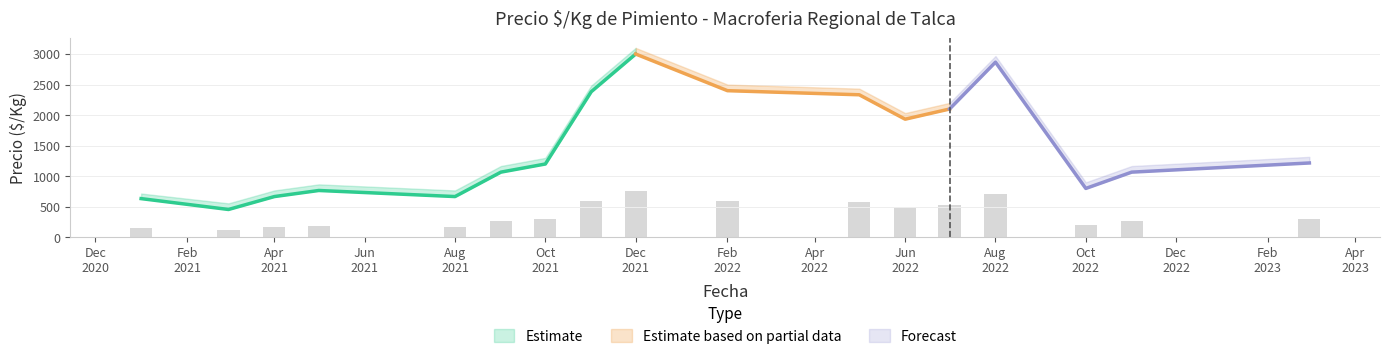

The value of Precio minimo at 30 is 895. True or false?

False